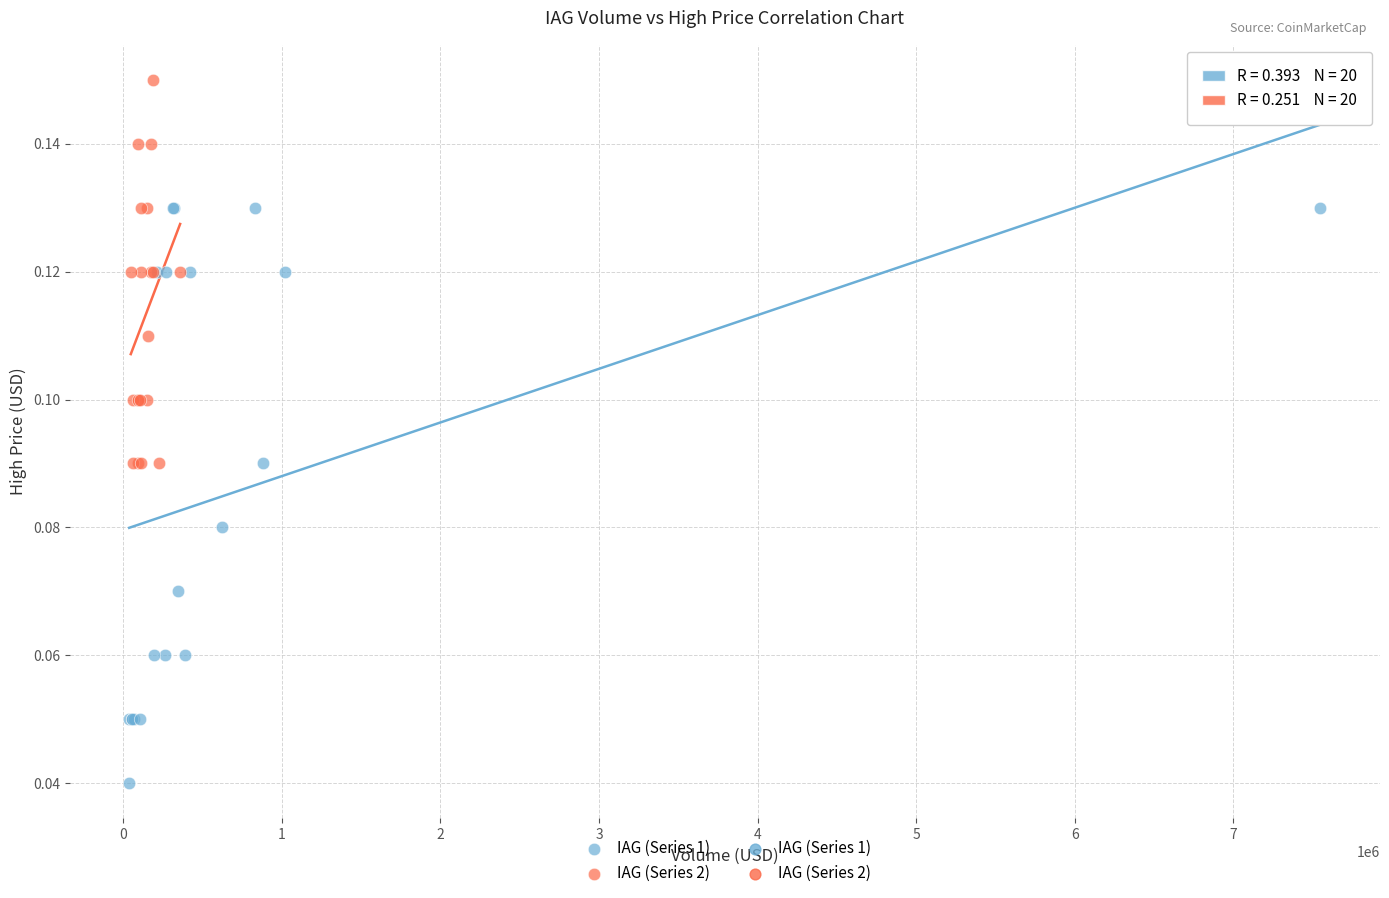

Which series contains the highest Y value?

IAG (Series 2)